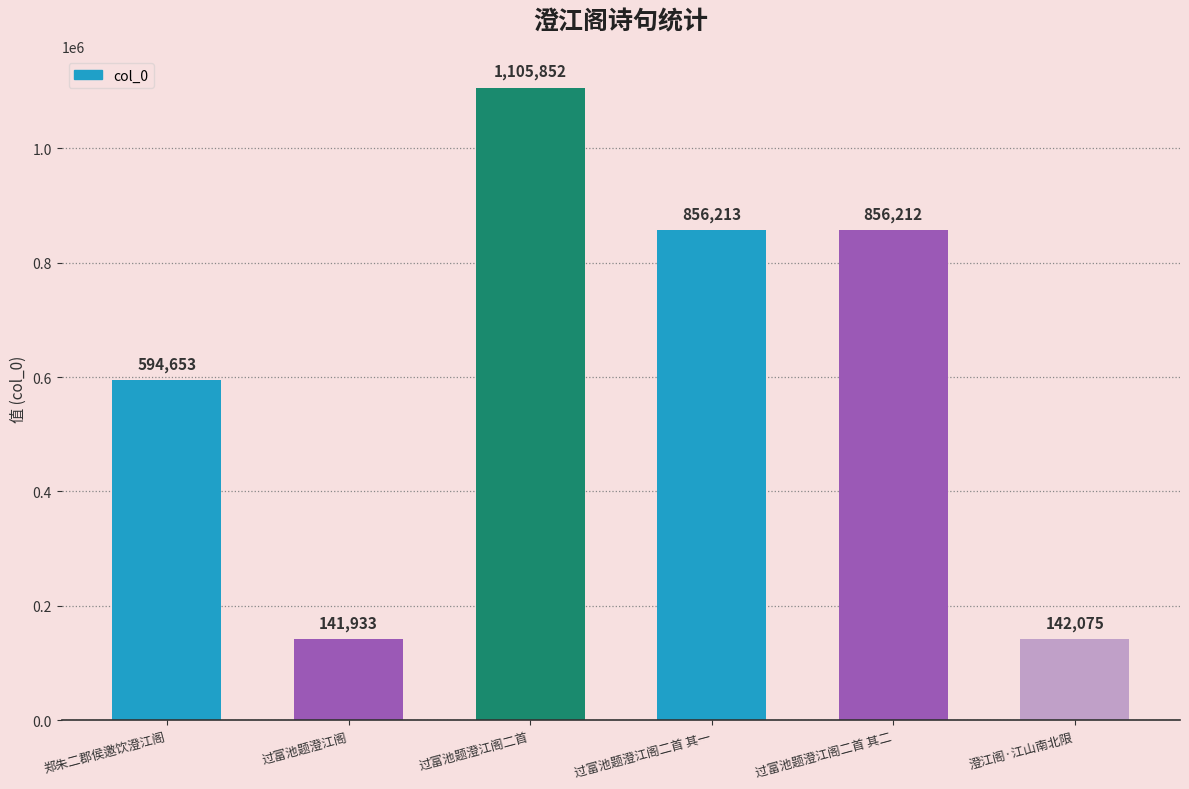

List the labels in order of value, largest first.

过富池题澄江阁二首, 过富池题澄江阁二首 其一, 过富池题澄江阁二首 其二, 郑朱二郡侯邀饮澄江阁, 澄江阁·江山南北限, 过富池题澄江阁